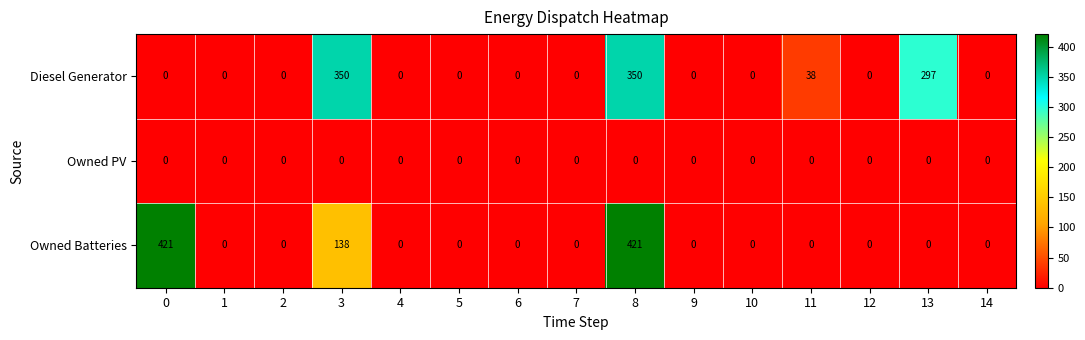

At which category is the sum across all series the highest?

8